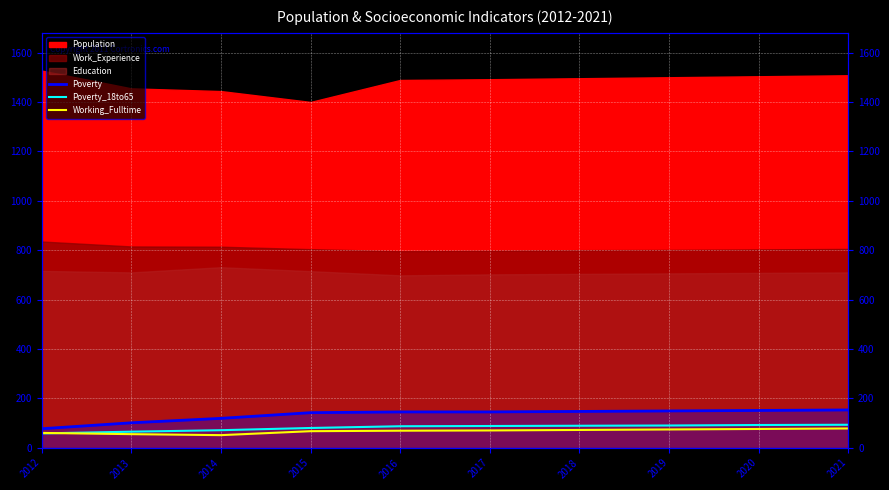

What is the minimum value for Working_Fulltime?

51